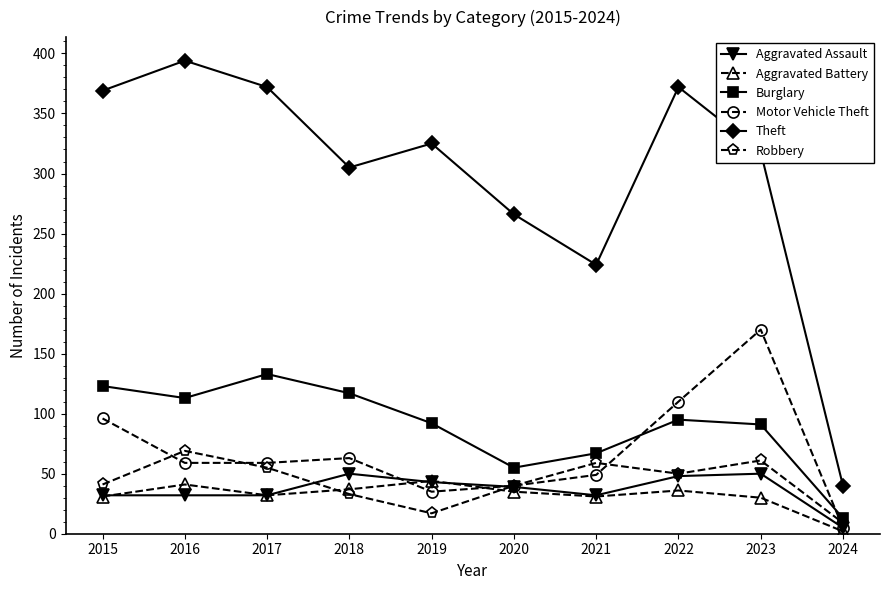

Is it true that Aggravated Battery equals 19 at 2020?

False